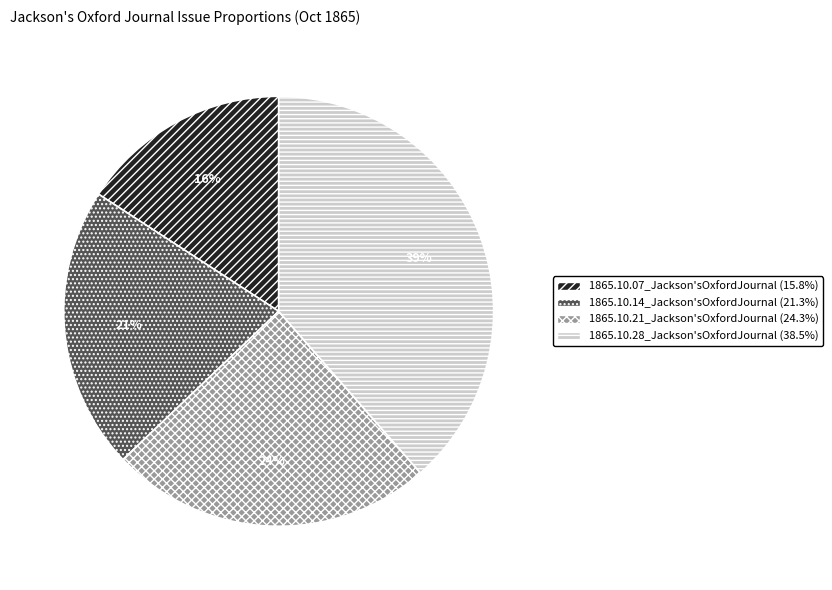

To the nearest percent, what is the difference between the largest and smallest slice percentages?

23%